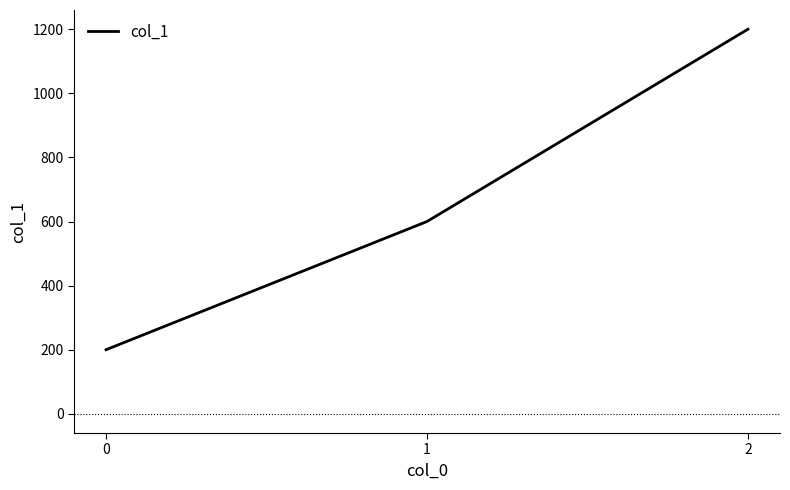

How many categories are shown in the chart?

3